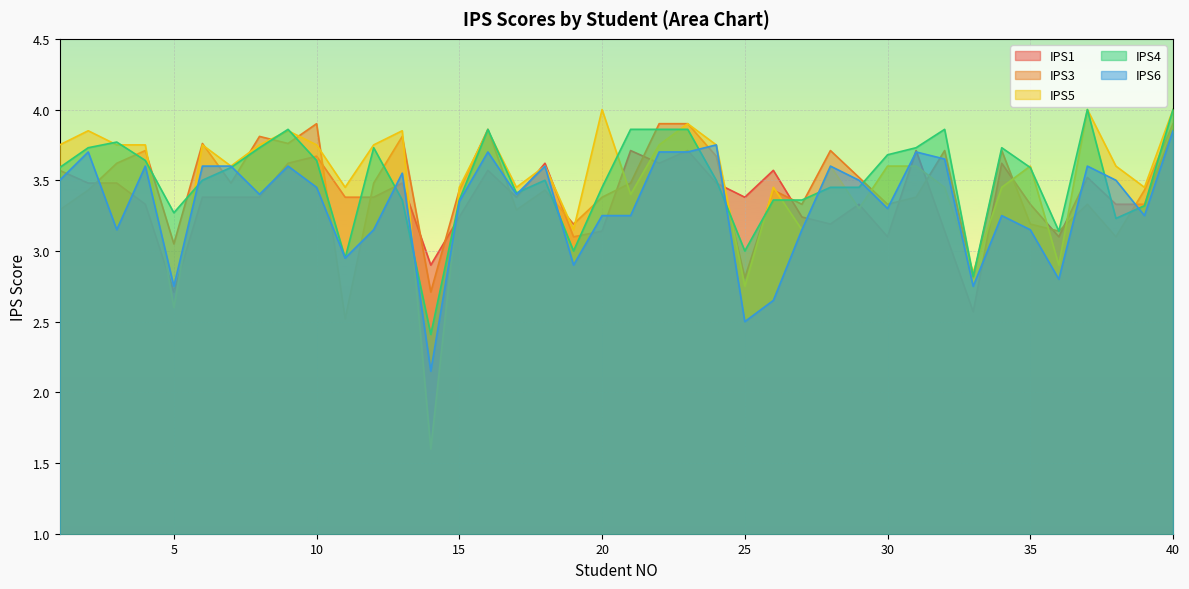

Where is the first local minimum for IPS4?

5